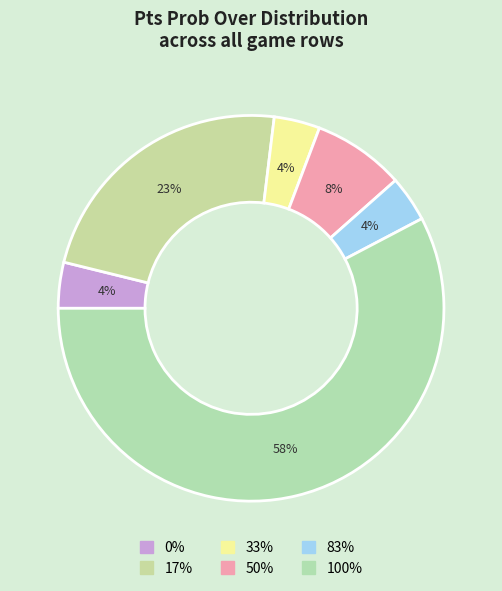

Is there a majority slice in this chart?

Yes